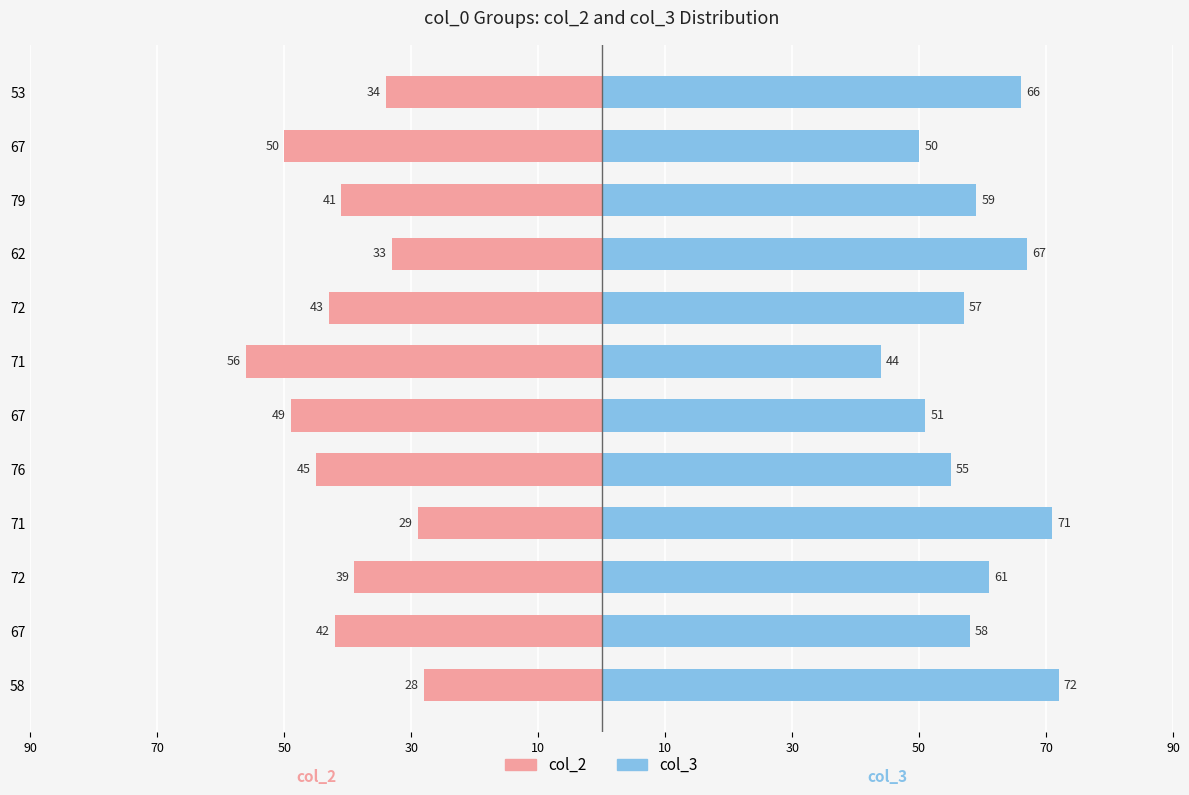

The value of col_2 at 58 is -10. True or false?

False